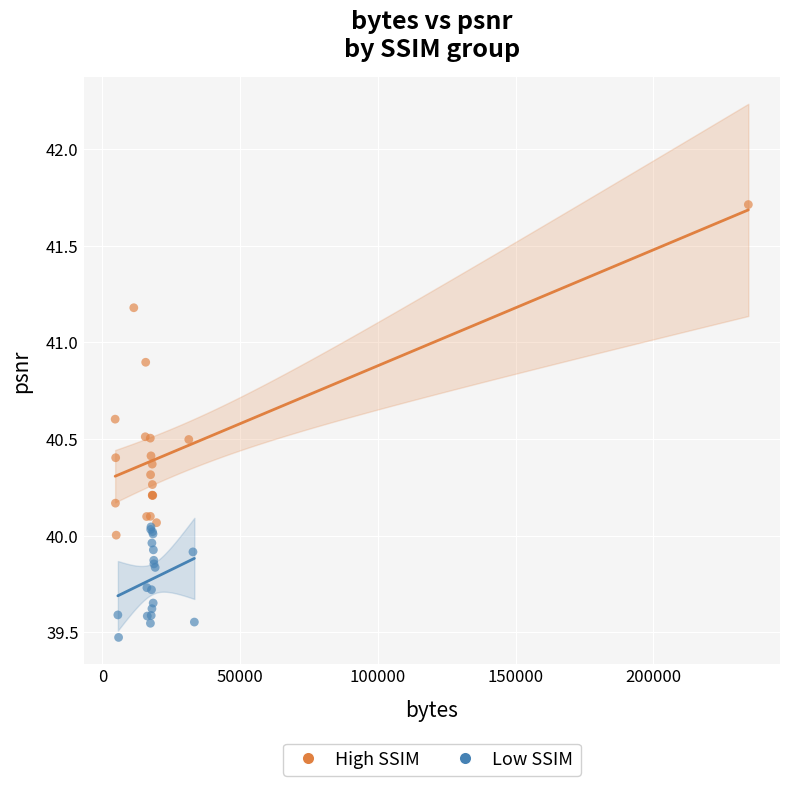

Which series contains the lowest Y value?

Low SSIM